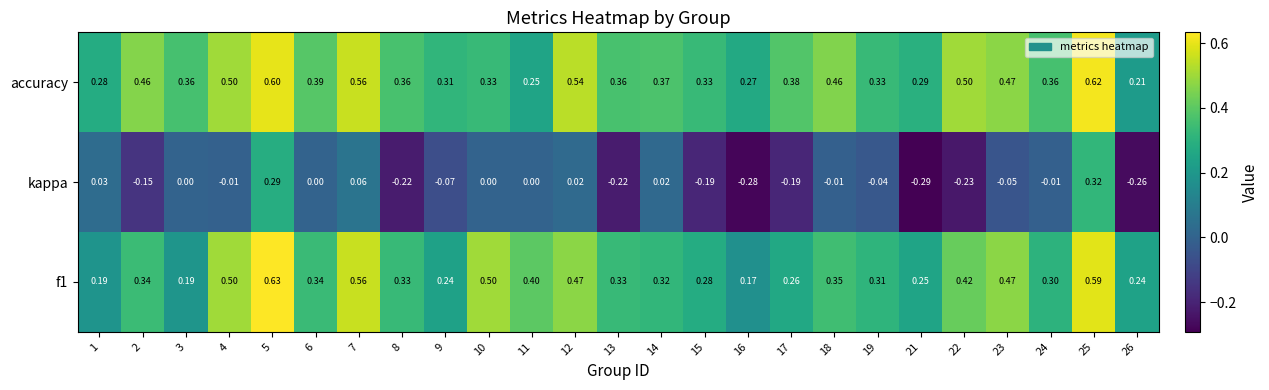

Between 9 and 15, which series saw the biggest shift?

kappa